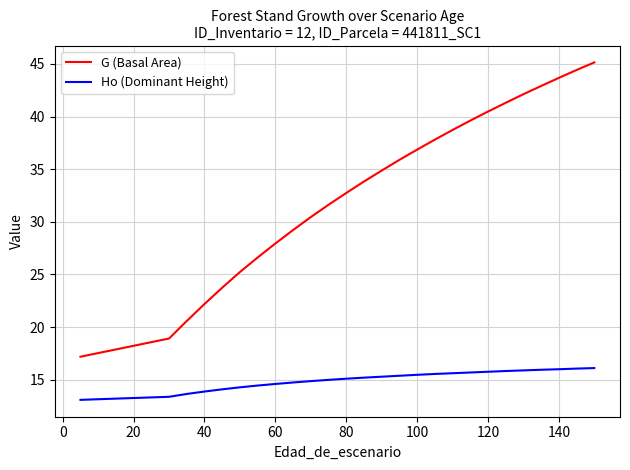

List the series in order of their peak value, lowest first.

Ho (Dominant Height), G (Basal Area)